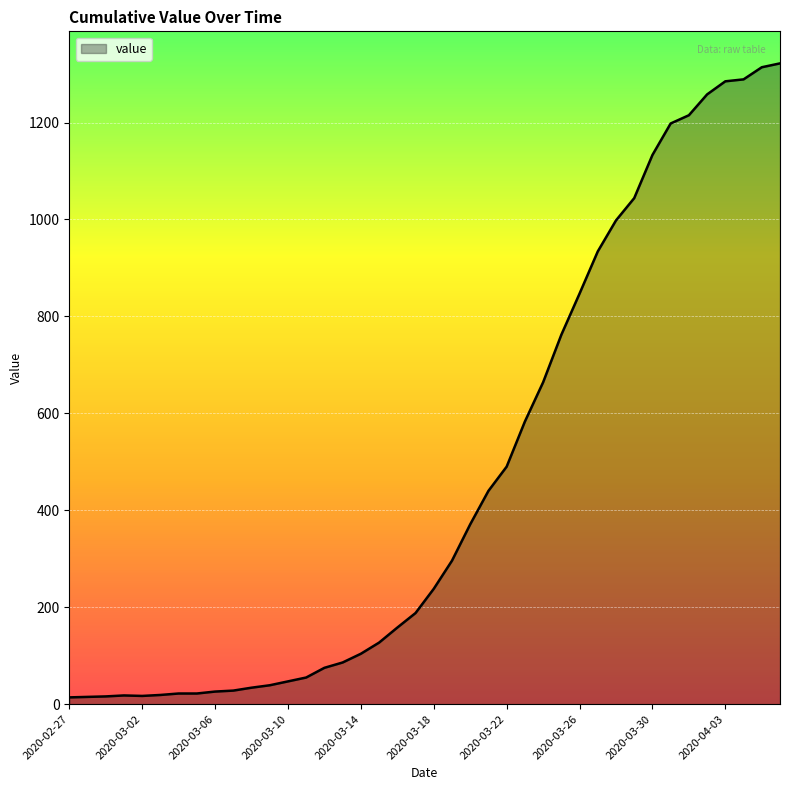

What is the difference between the maximum and minimum values?

1308